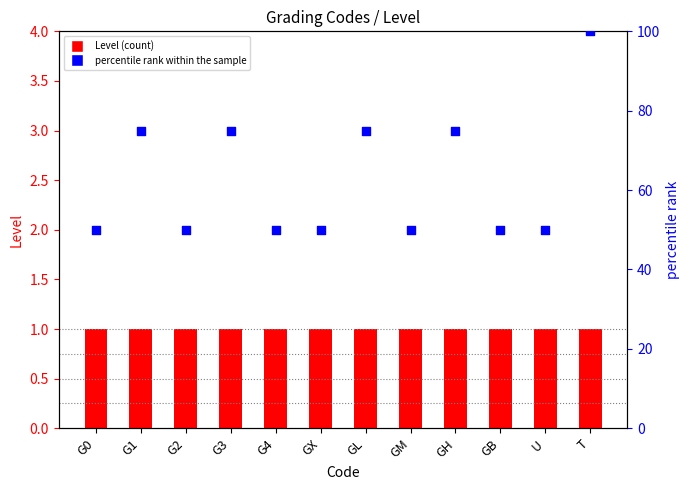

What is the total value across all series at G3?

76